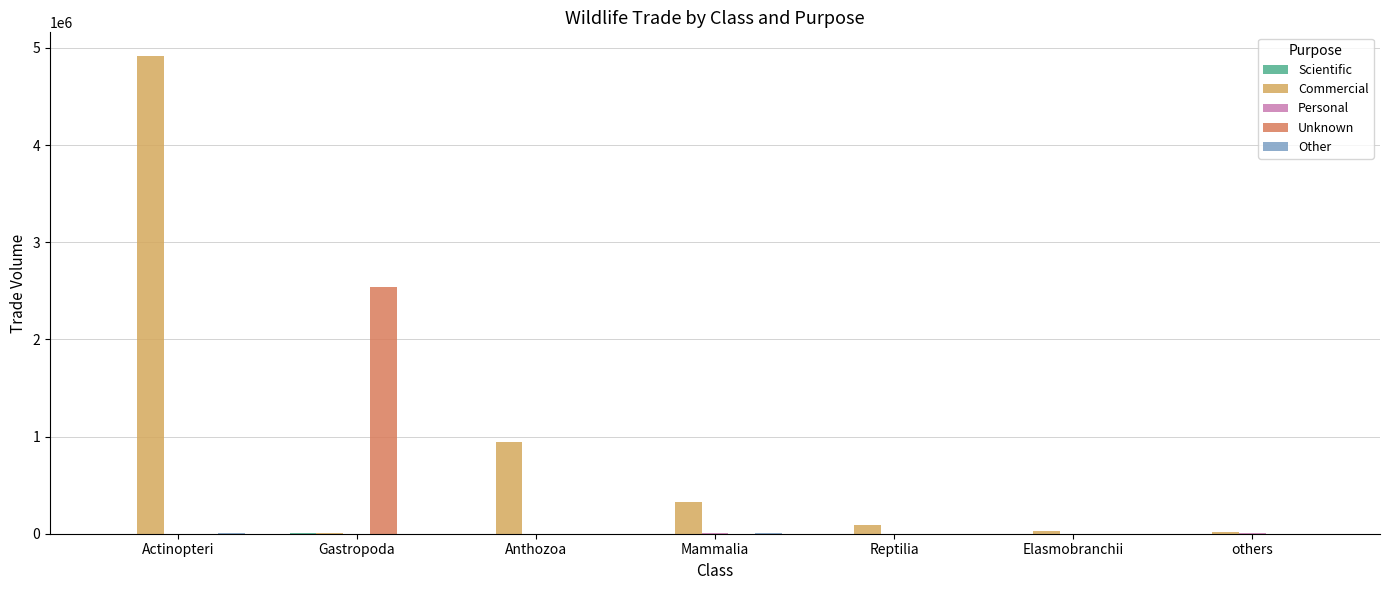

How many series are shown in this chart?

5